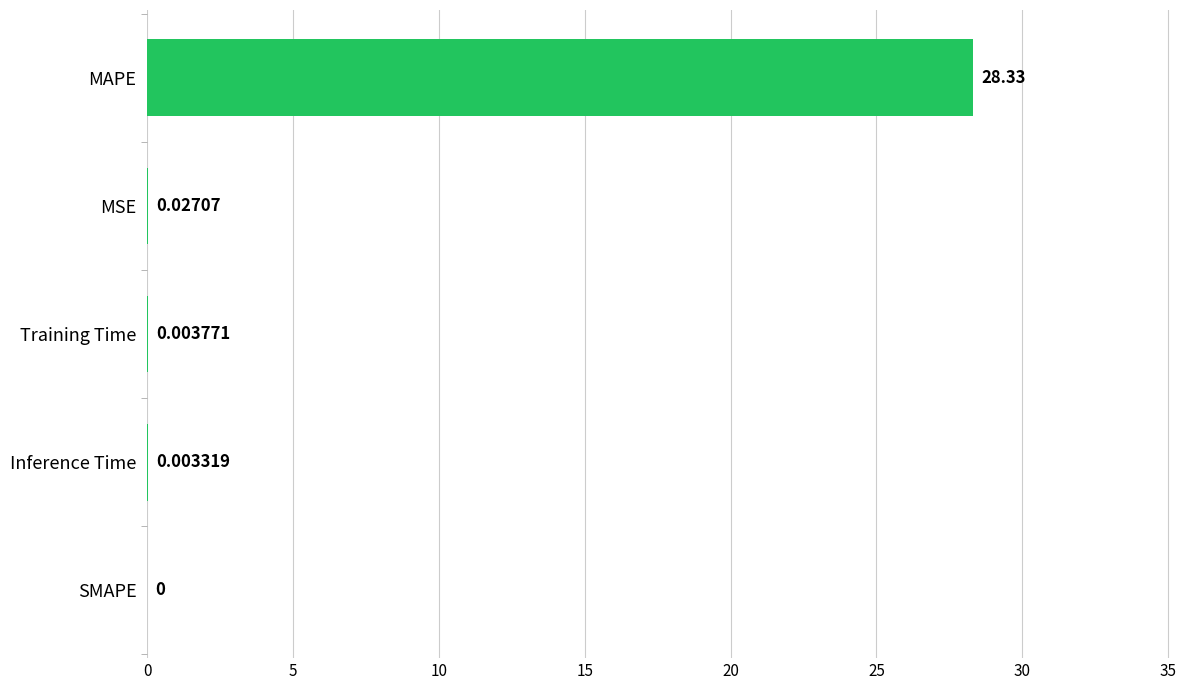

What is the sum of all values?

28.4